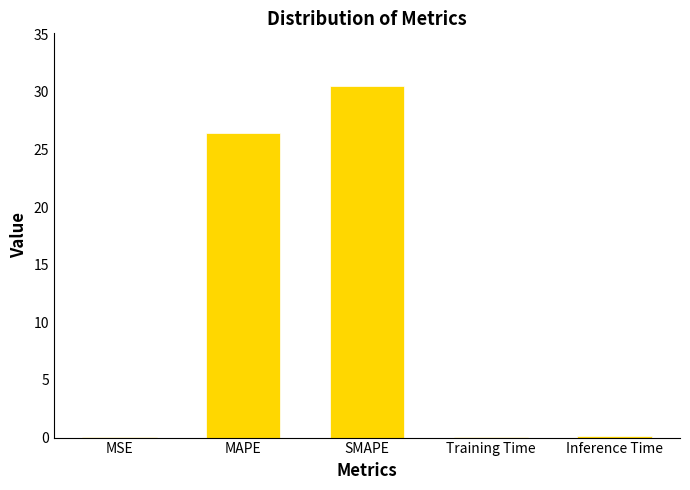

What is the greatest value displayed?

30.5